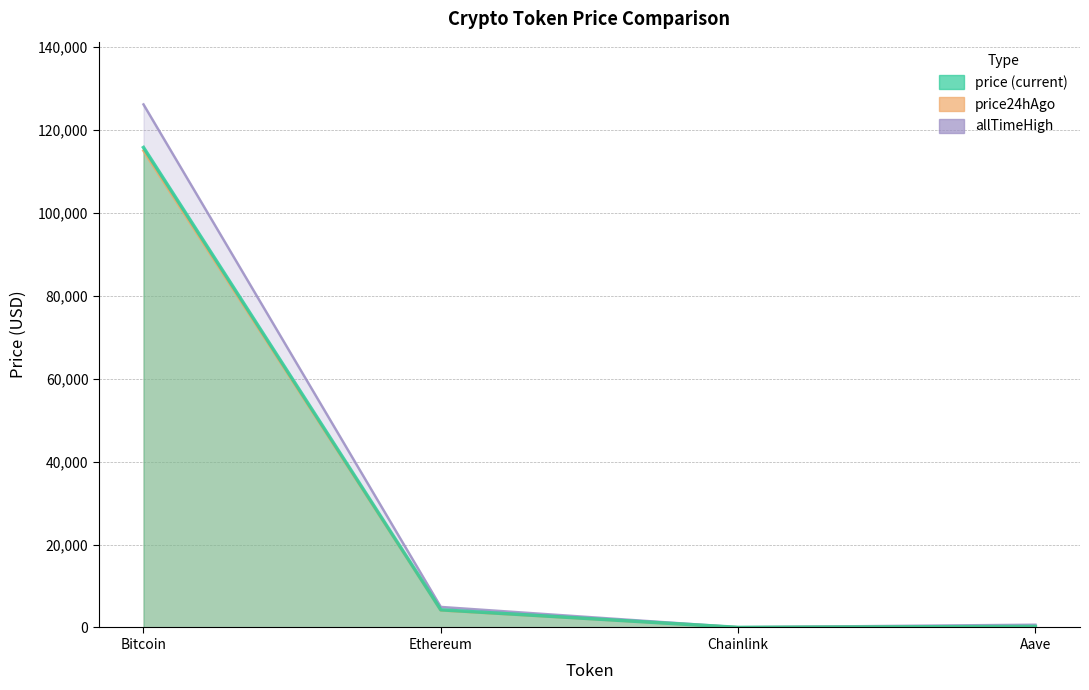

True or false: allTimeHigh and price intersect in this chart.

False